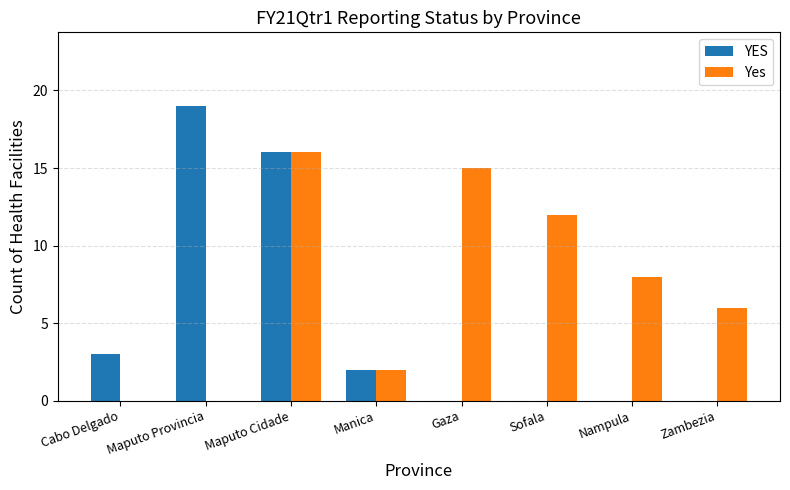

Reading left to right, extract all data points from this chart.

YES: Cabo Delgado=3	Maputo Provincia=19	Maputo Cidade=16	Manica=2	Gaza=0	Sofala=0	Nampula=0	Zambezia=0
Yes: Cabo Delgado=0	Maputo Provincia=0	Maputo Cidade=16	Manica=2	Gaza=15	Sofala=12	Nampula=8	Zambezia=6